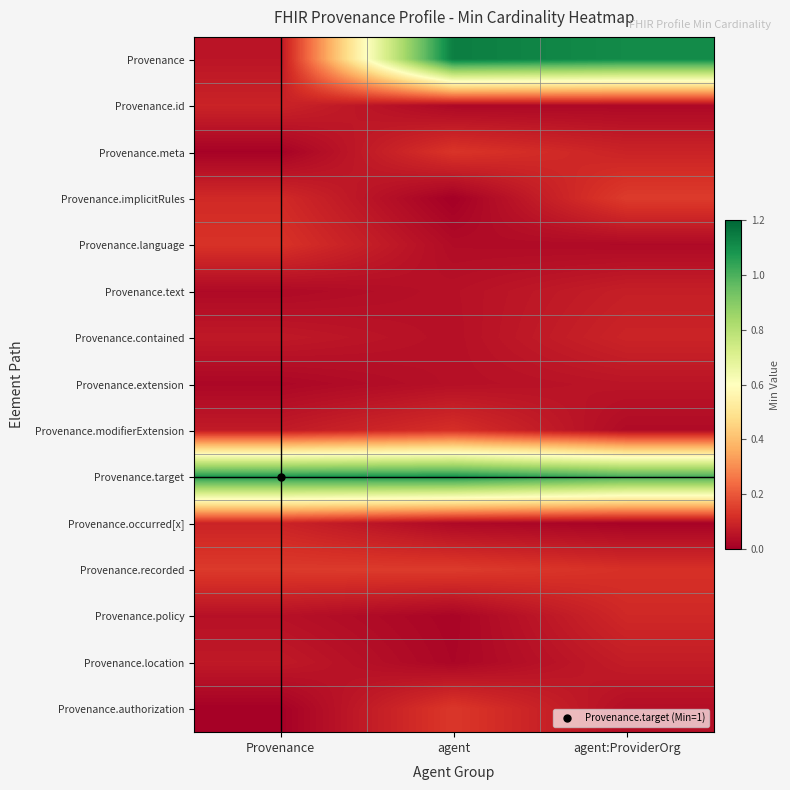

Reading left to right, transcribe all the data shown in this chart.

Provenance: Provenance=0.1	agent=1.1	agent:ProviderOrg=1.1
Provenance.id: Provenance=0.1	agent=0.0	agent:ProviderOrg=0.0
Provenance.meta: Provenance=0.0	agent=0.1	agent:ProviderOrg=0.1
Provenance.implicitRules: Provenance=0.1	agent=0.0	agent:ProviderOrg=0.1
Provenance.language: Provenance=0.1	agent=0.0	agent:ProviderOrg=0.0
Provenance.text: Provenance=0.0	agent=0.0	agent:ProviderOrg=0.1
Provenance.contained: Provenance=0.1	agent=0.0	agent:ProviderOrg=0.1
Provenance.extension: Provenance=0.0	agent=0.0	agent:ProviderOrg=0.1
Provenance.modifierExtension: Provenance=0.1	agent=0.1	agent:ProviderOrg=0.0
Provenance.target: Provenance=1.1	agent=1.1	agent:ProviderOrg=1.0
Provenance.occurred[x]: Provenance=0.1	agent=0.0	agent:ProviderOrg=0.0
Provenance.recorded: Provenance=0.1	agent=0.1	agent:ProviderOrg=0.1
Provenance.policy: Provenance=0.0	agent=0.0	agent:ProviderOrg=0.1
Provenance.location: Provenance=0.1	agent=0.0	agent:ProviderOrg=0.1
Provenance.authorization: Provenance=0.0	agent=0.1	agent:ProviderOrg=0.0